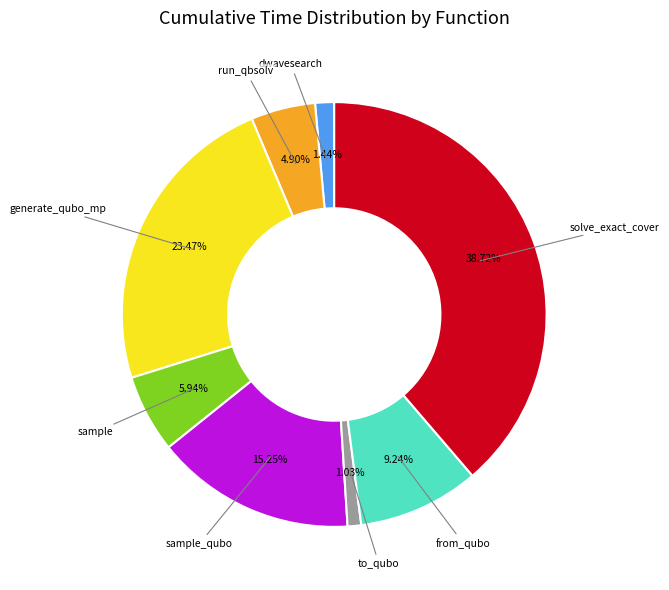

Is it true that sample is 18% of the pie?

False